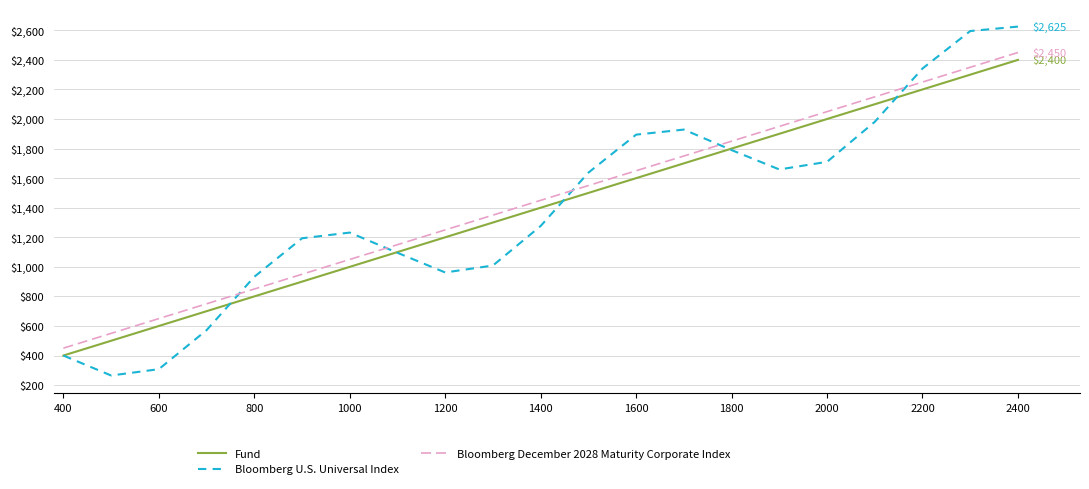

What is the highest value of the Fund series?

2400.0